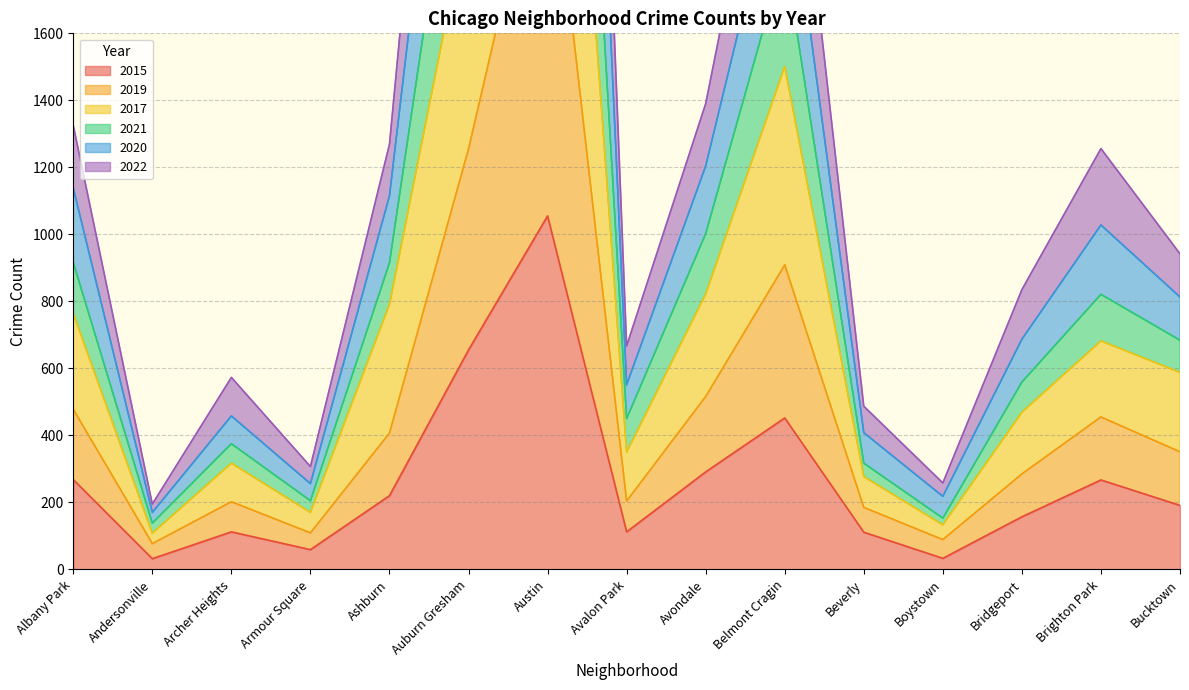

True or false: 2020 and 2019 intersect in this chart.

False